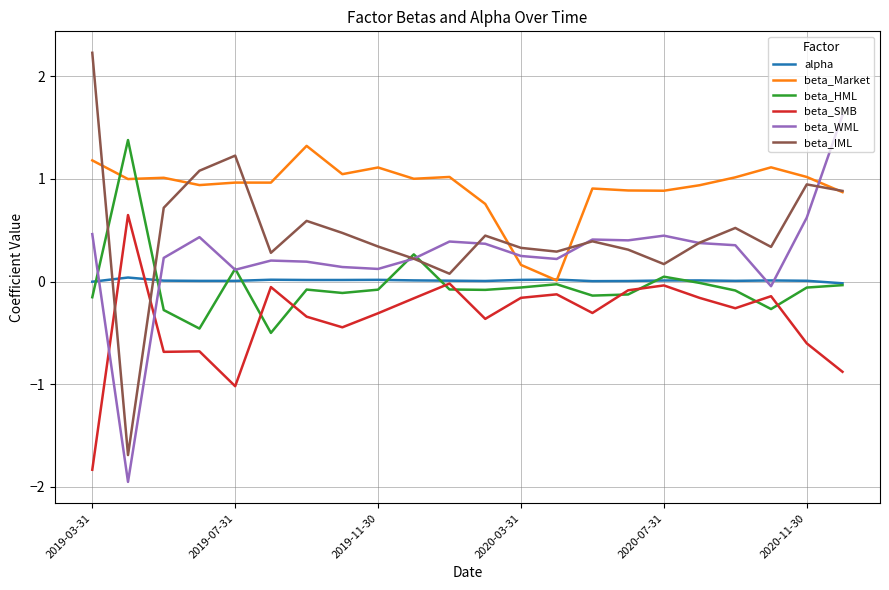

What is the greatest value displayed?

2.2